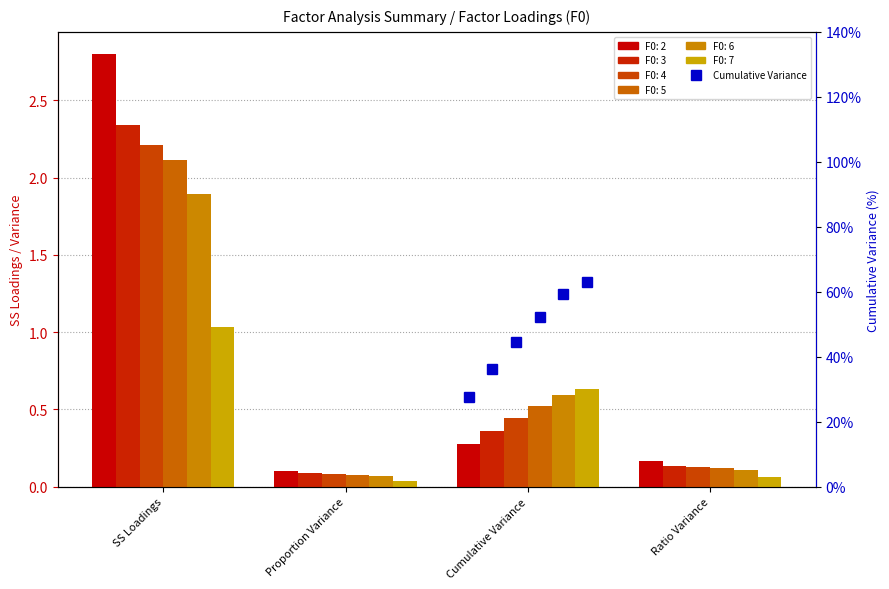

The value of F0: 3 at Cumulative Variance is 0.6. True or false?

False